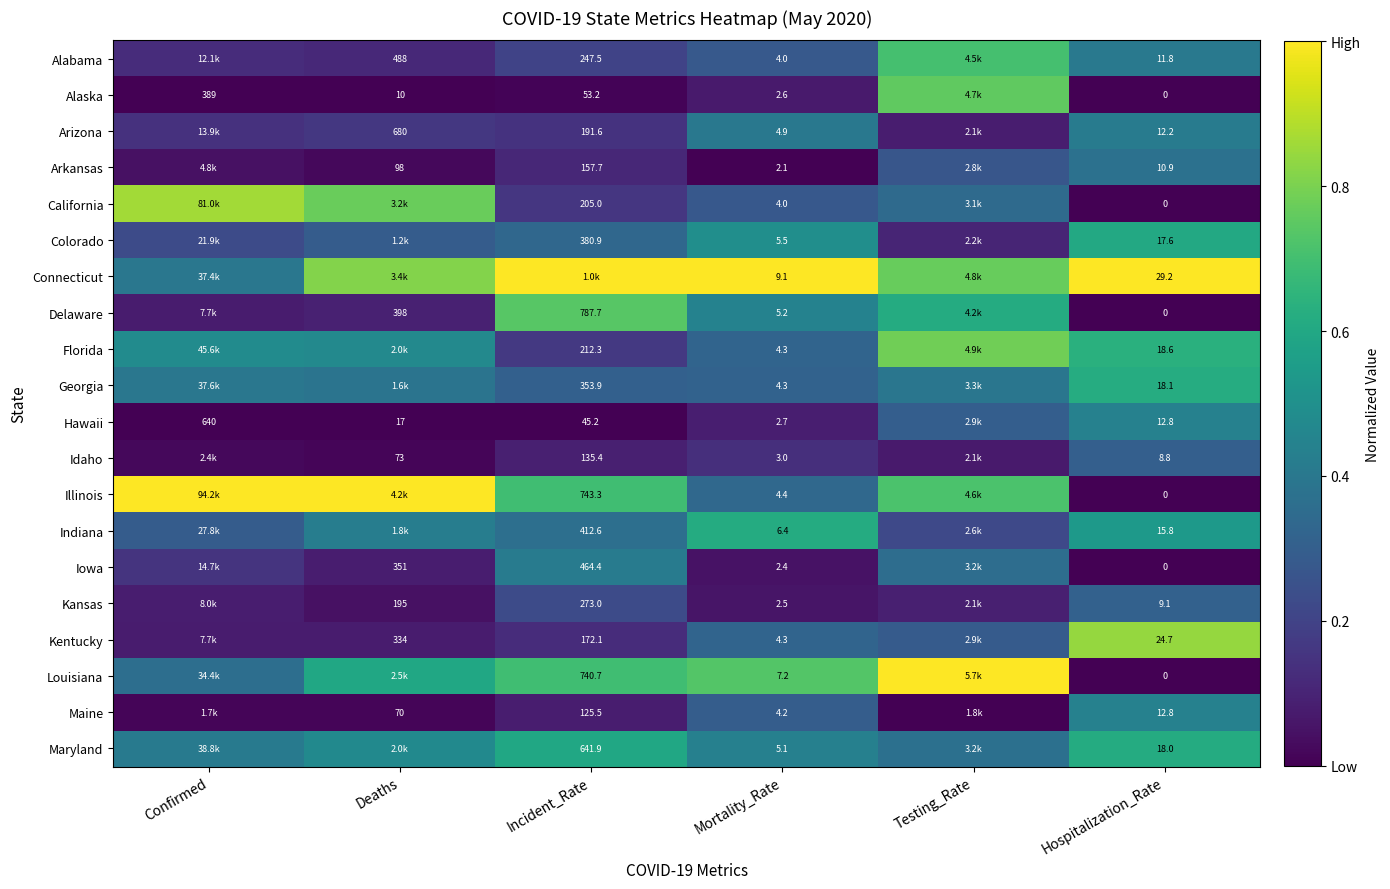

List the labels in order of Kansas value, smallest first.

Deaths, Mortality_Rate, Confirmed, Testing_Rate, Incident_Rate, Hospitalization_Rate